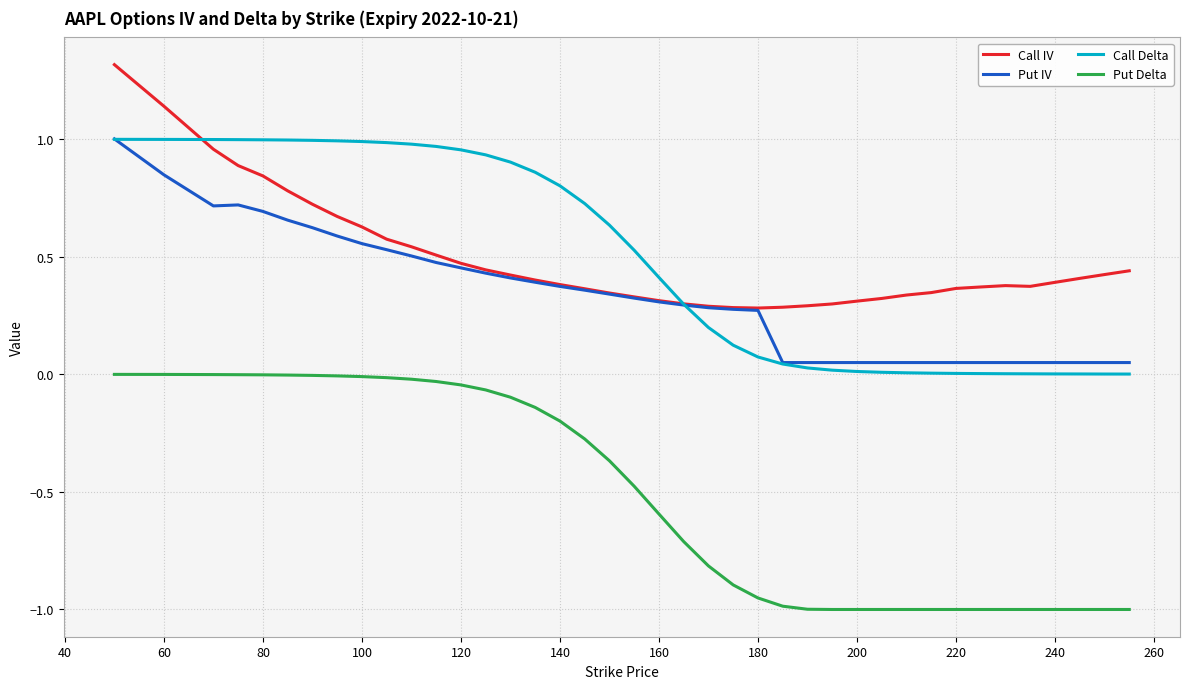

True or false: Call IV and Put Delta intersect in this chart.

False